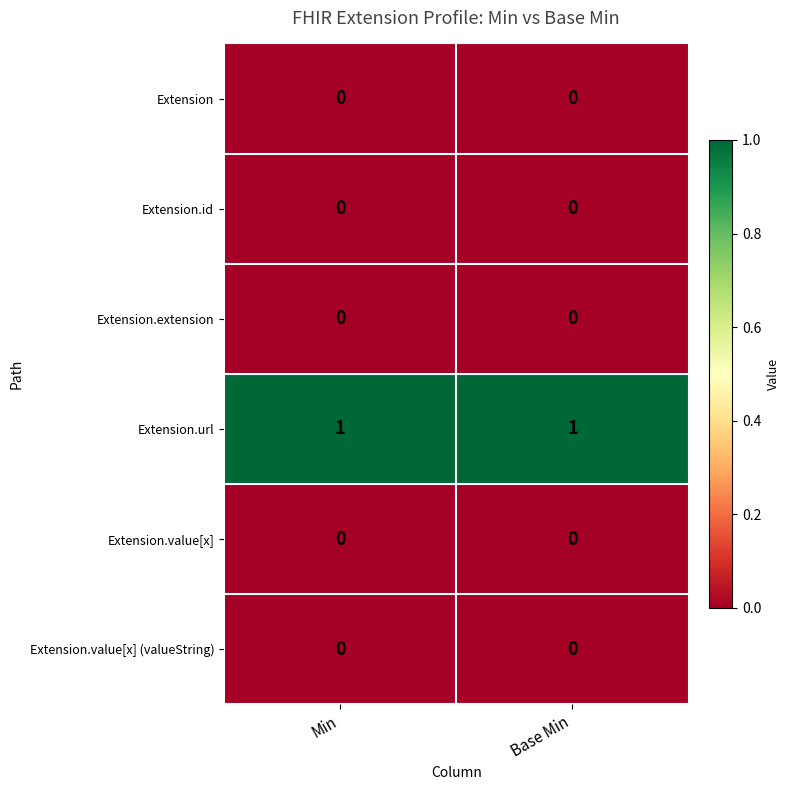

Reading left to right, extract all data points from this chart.

Extension: 0	0
Extension.id: 0	0
Extension.extension: 0	0
Extension.url: 1	1
Extension.value[x]: 0	0
Extension.value[x] (valueString): 0	0